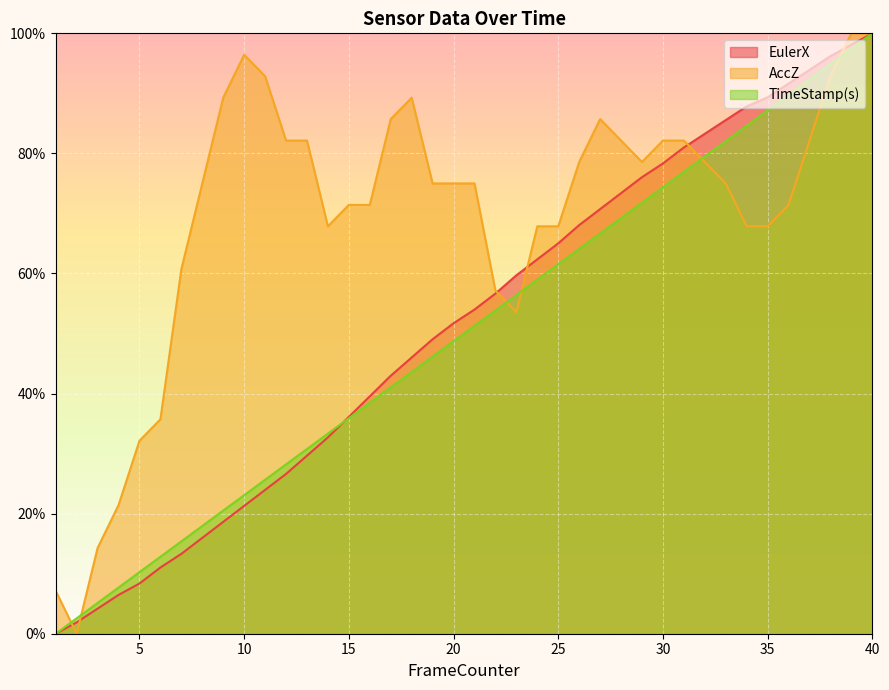

What are all the series names shown in the legend?

EulerX, AccZ, TimeStamp(s)